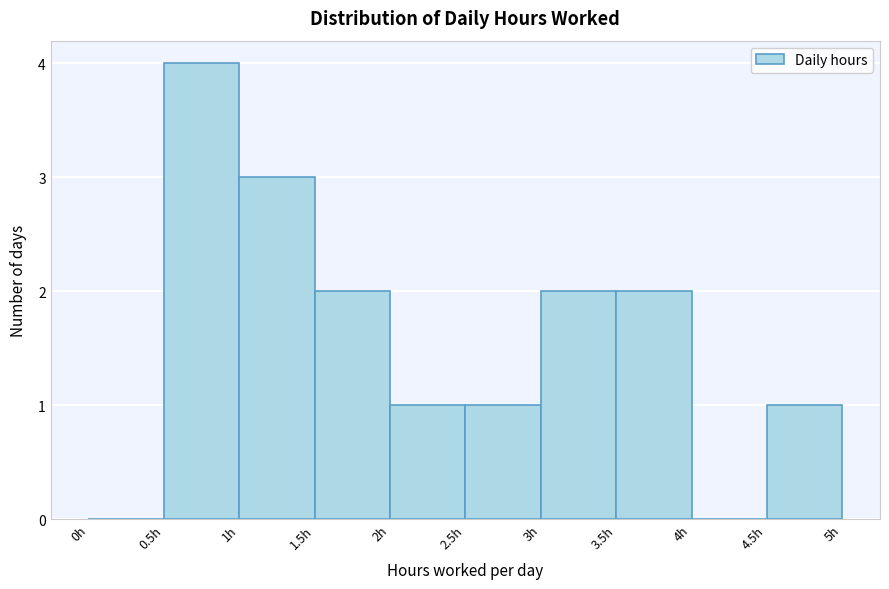

Over which range of the x-axis is the bar tallest?

0.5 to 1.0